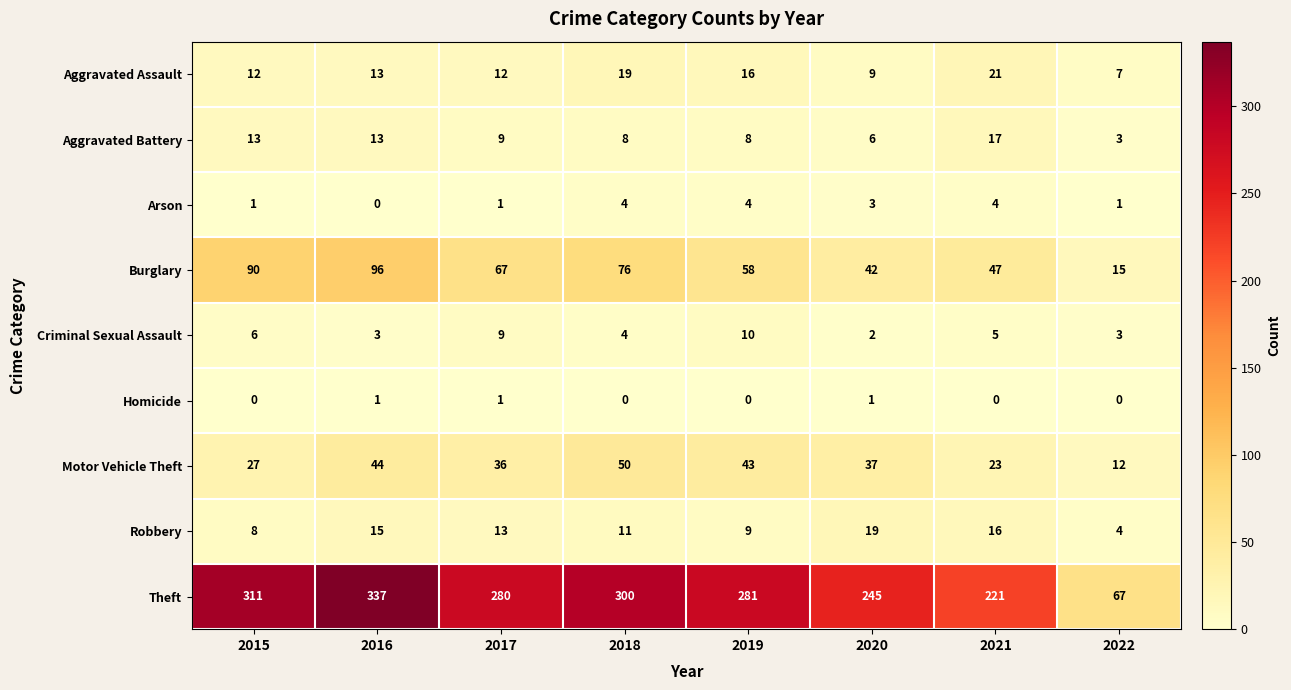

What is the sum of all Homicide values?

3